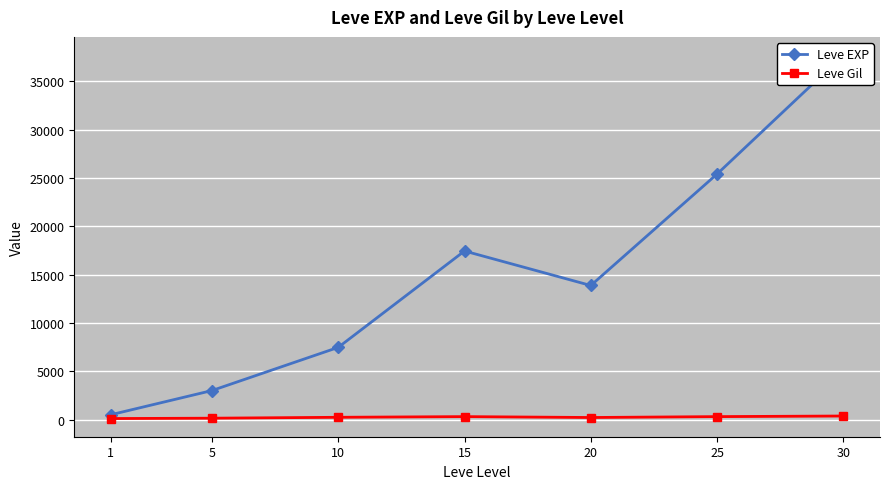

What is the greatest value displayed?

37715.0